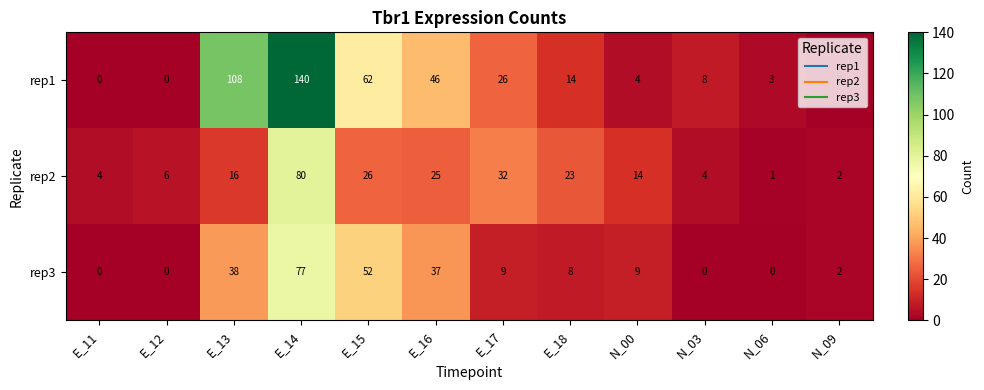

Count the number of data series in this chart.

3